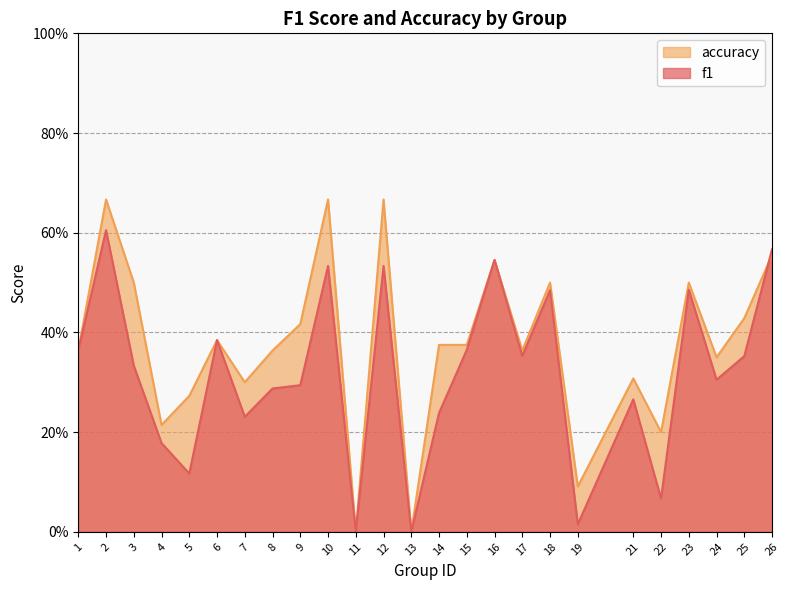

What are all the series names shown in the legend?

accuracy, f1